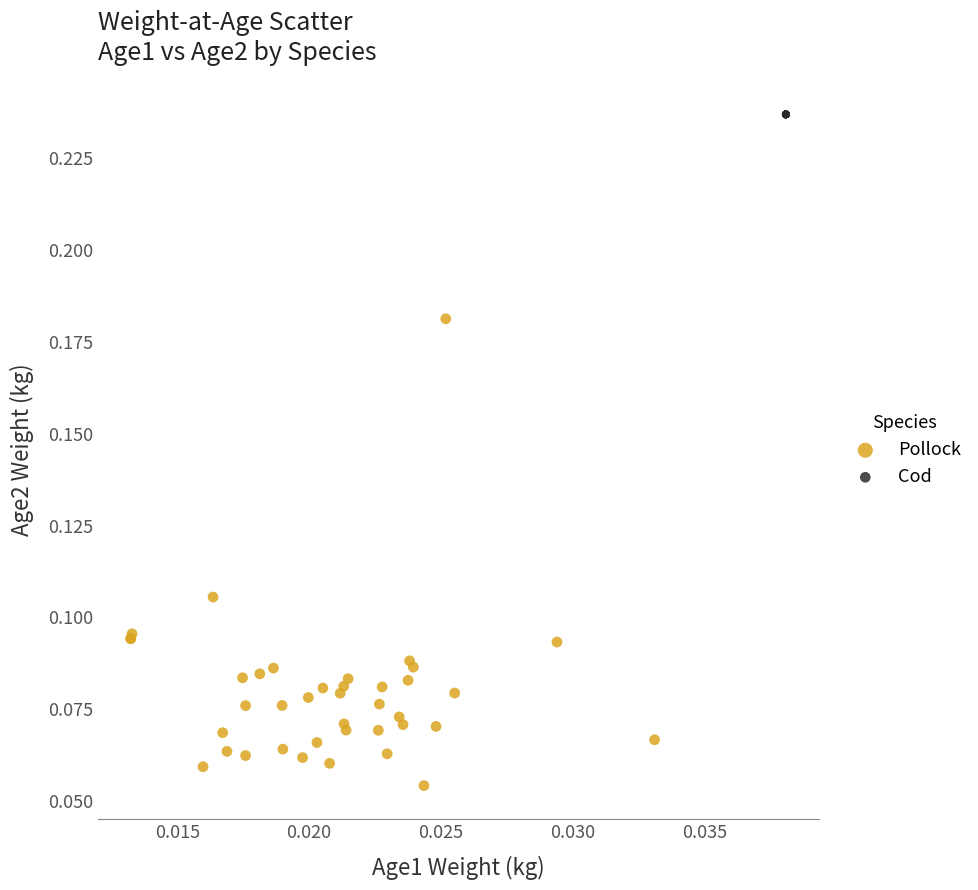

Which series reaches the minimum Y coordinate?

Pollock